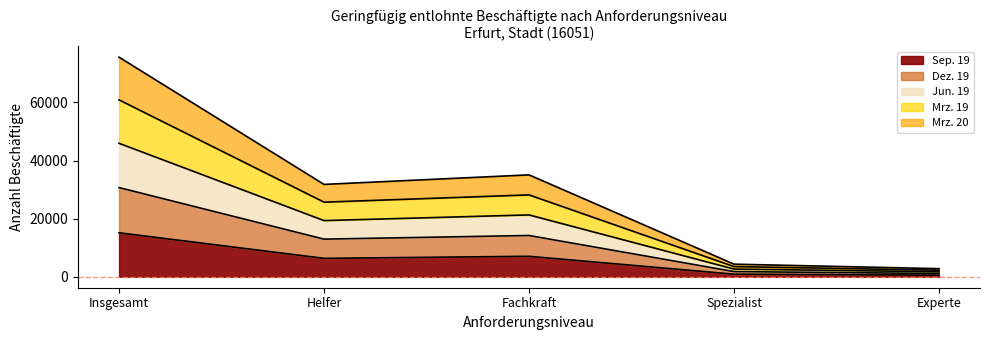

Rank the categories by Dez. 19 value from highest to lowest.

Insgesamt, Fachkraft, Helfer, Spezialist, Experte